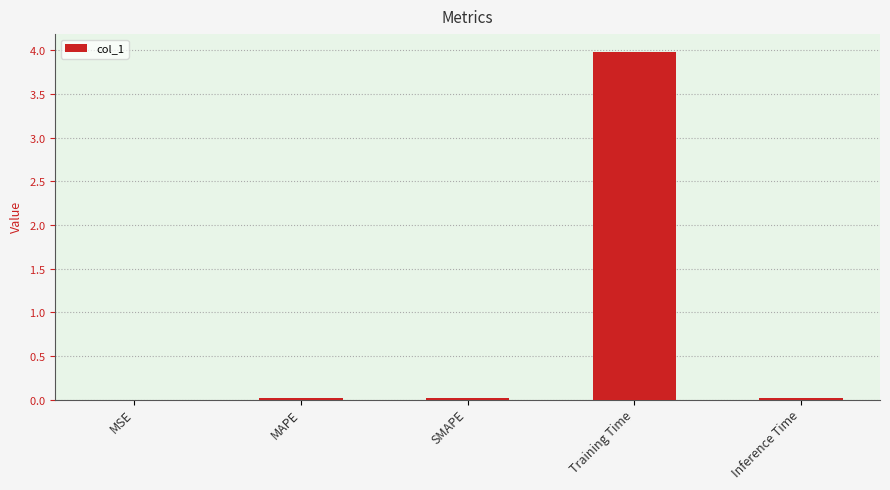

Reading right to left, transcribe all the data shown in this chart.

0.0	4.0	0.0	0.0	0.0